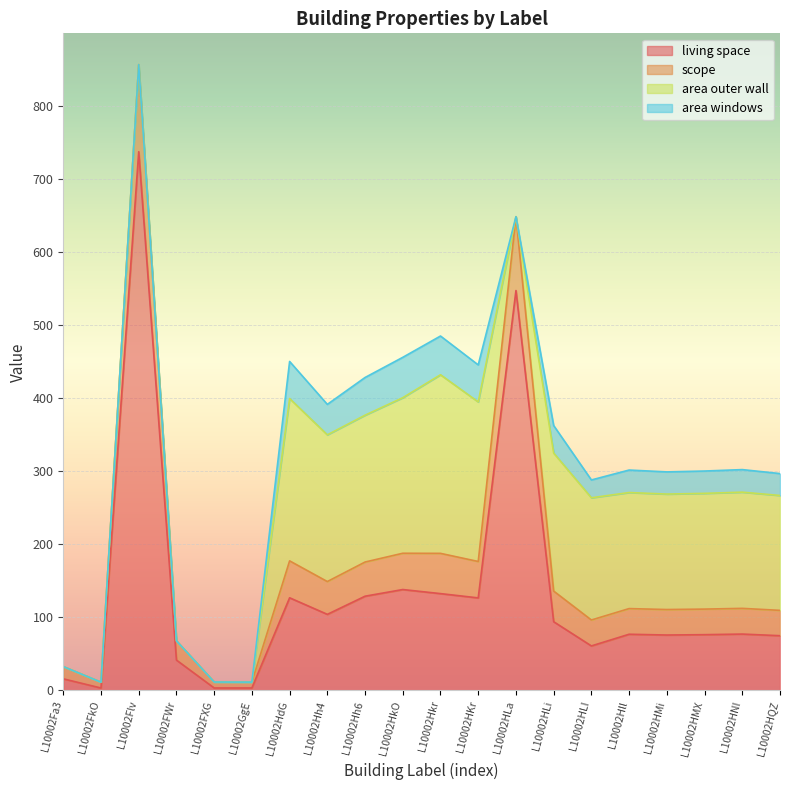

Does the chart display data point markers on the line(s)?

No